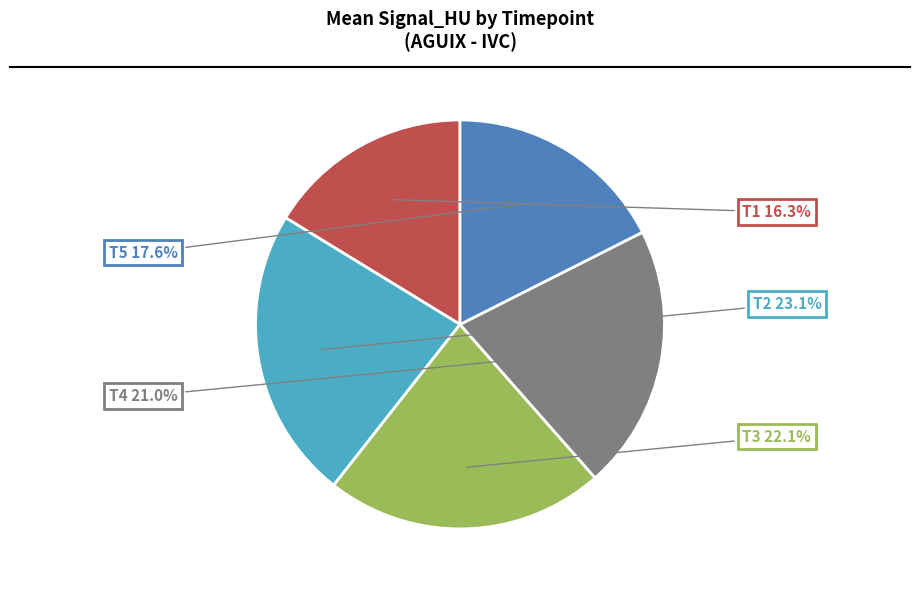

True or false: T4 accounts for 31% of the total.

False